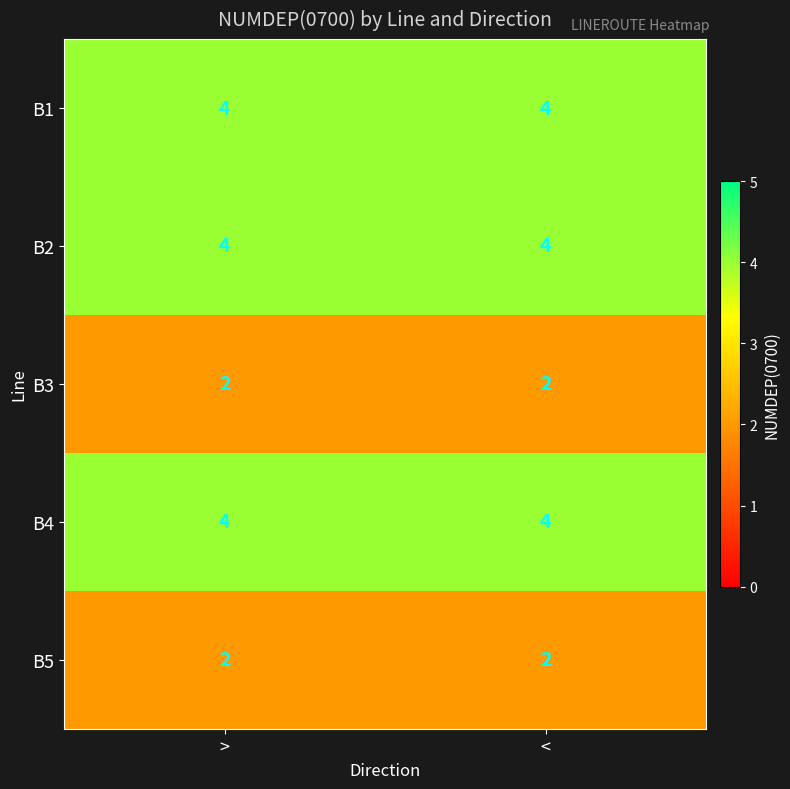

Reading left to right, transcribe all the data shown in this chart.

B1: 4	4
B2: 4	4
B3: 2	2
B4: 4	4
B5: 2	2